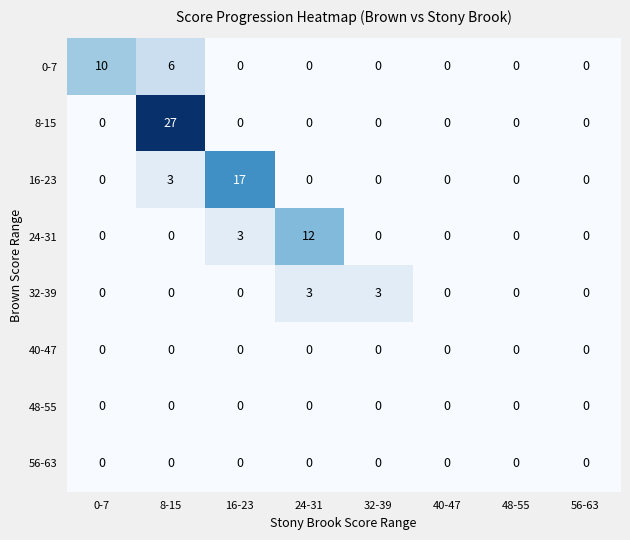

Which series has the largest total across all categories?

8-15